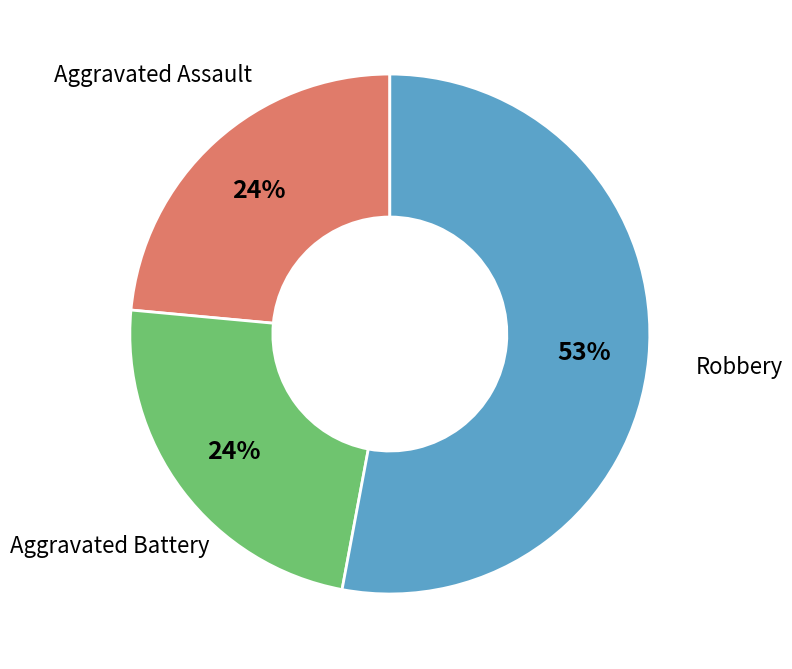

To the nearest percent, what is the average slice percentage?

33%